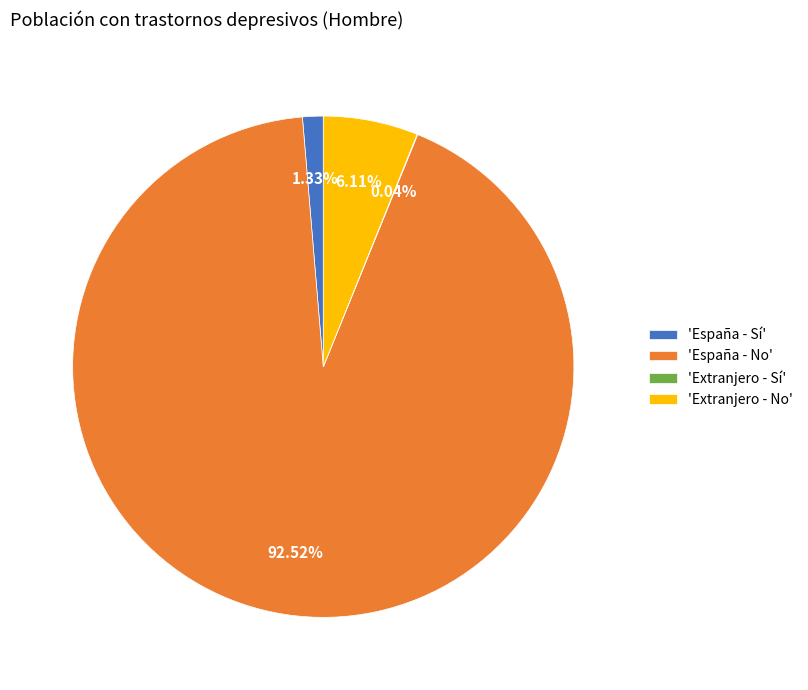

What is the largest slice in the pie chart?

'España - No'